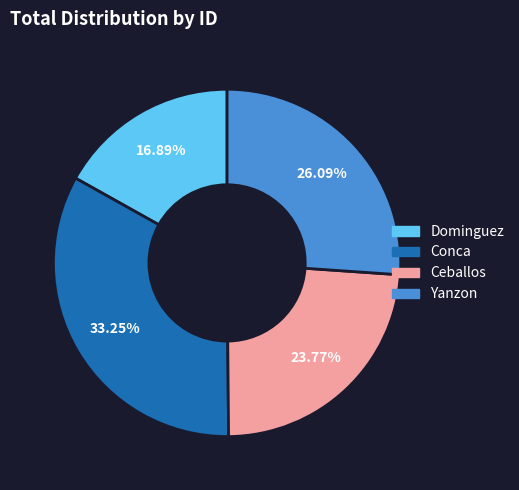

Is there any slice that represents more than half of the pie?

No